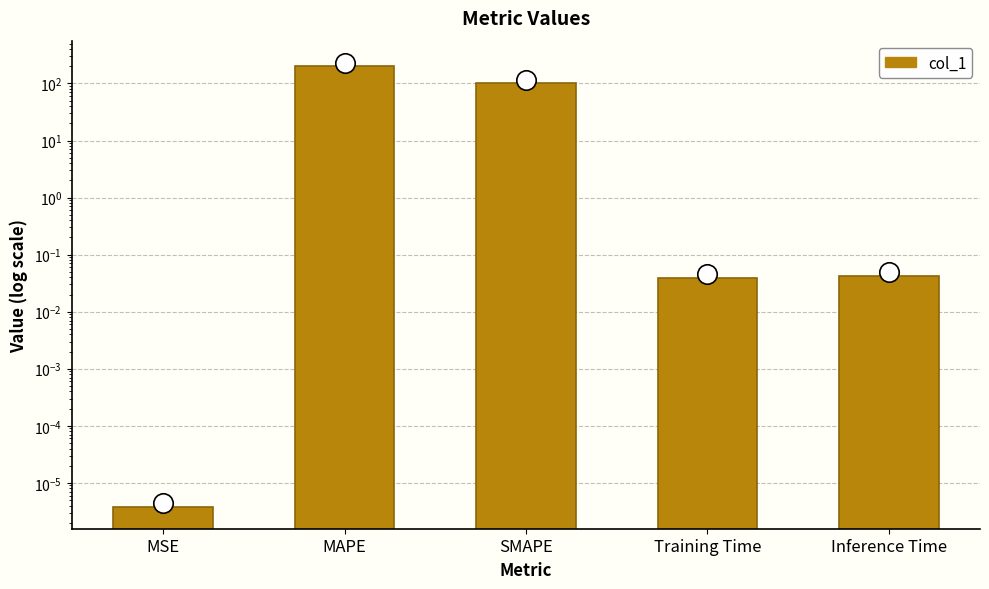

What is the label of the 2nd bar from the left?

MAPE